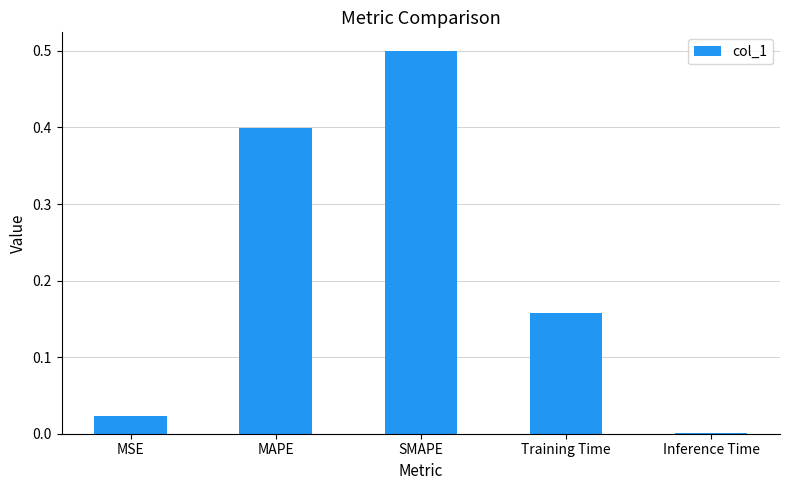

What is the sum of the values at Training Time and SMAPE?

0.7